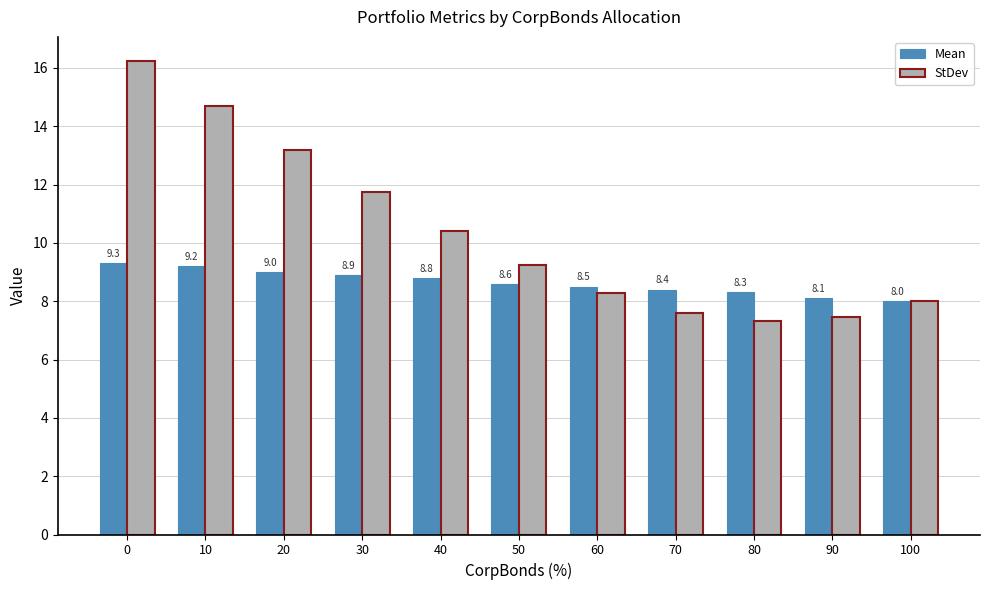

What is the sum of the Mean values at 20 and 50?

17.6